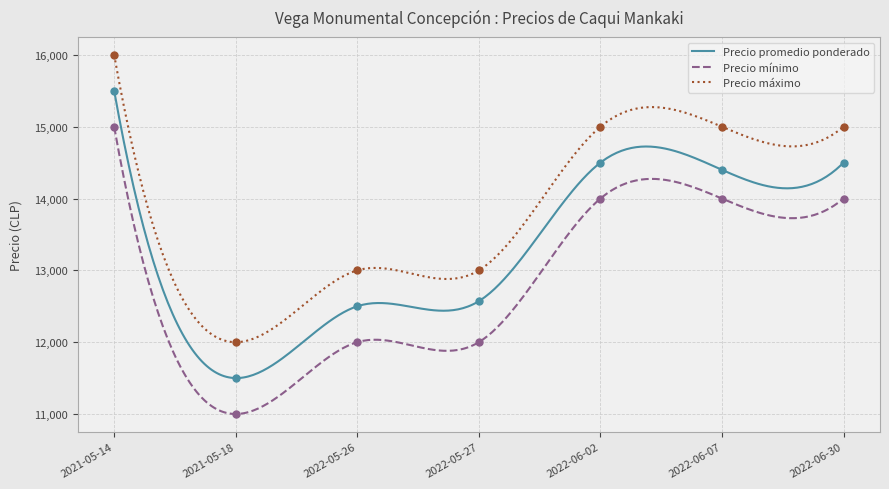

What are all the series names shown in the legend?

Precio promedio ponderado, Precio mínimo, Precio máximo